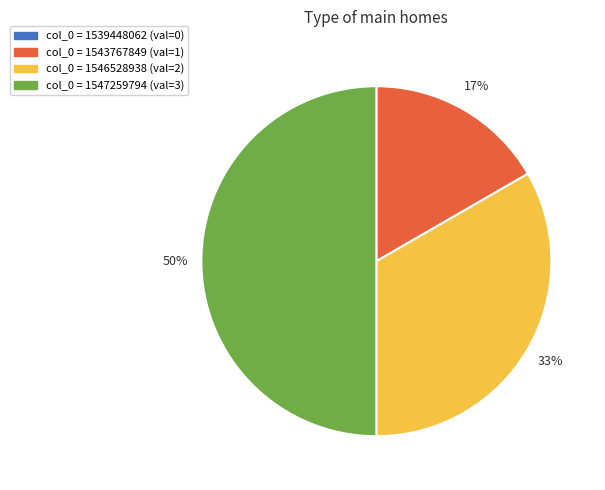

To the nearest percent, what is the difference between the largest and smallest slice percentages?

33%